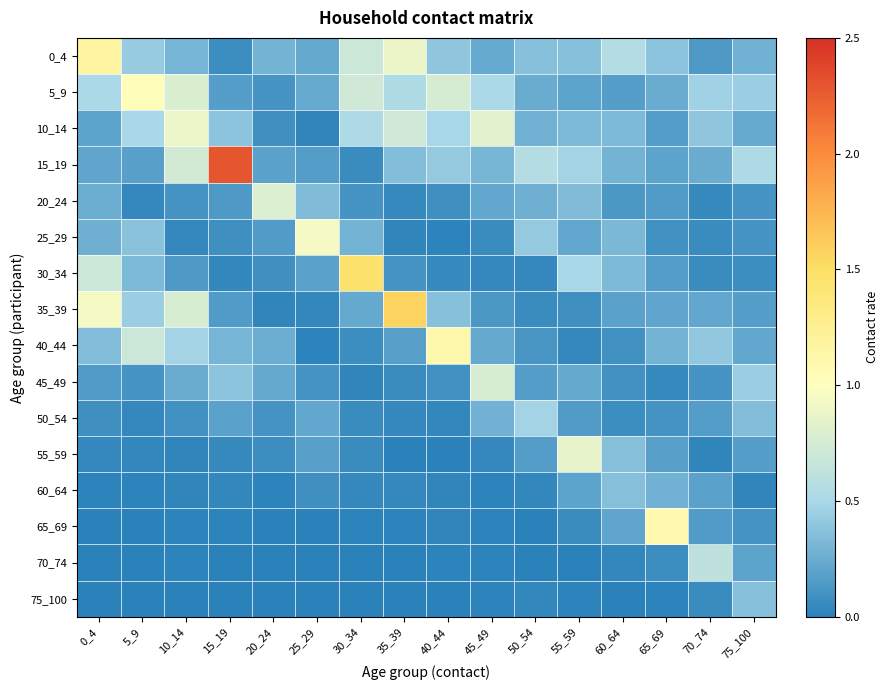

Reading right to left, list all the values displayed in this chart.

0_4: 75_100=0.3	70_74=0.1	65_69=0.4	60_64=0.6	55_59=0.4	50_54=0.4	45_49=0.2	40_44=0.4	35_39=0.9	30_34=0.7	25_29=0.2	20_24=0.3	15_19=0.1	10_14=0.3	5_9=0.4	0_4=1.2
5_9: 75_100=0.4	70_74=0.5	65_69=0.3	60_64=0.2	55_59=0.2	50_54=0.3	45_49=0.5	40_44=0.8	35_39=0.5	30_34=0.7	25_29=0.2	20_24=0.1	15_19=0.2	10_14=0.8	5_9=1.0	0_4=0.5
10_14: 75_100=0.2	70_74=0.4	65_69=0.2	60_64=0.3	55_59=0.3	50_54=0.3	45_49=0.8	40_44=0.5	35_39=0.7	30_34=0.5	25_29=0.0	20_24=0.1	15_19=0.4	10_14=0.9	5_9=0.5	0_4=0.2
15_19: 75_100=0.5	70_74=0.2	65_69=0.2	60_64=0.3	55_59=0.5	50_54=0.6	45_49=0.3	40_44=0.4	35_39=0.3	30_34=0.1	25_29=0.2	20_24=0.2	15_19=2.3	10_14=0.7	5_9=0.2	0_4=0.2
20_24: 75_100=0.1	70_74=0.1	65_69=0.1	60_64=0.1	55_59=0.3	50_54=0.3	45_49=0.2	40_44=0.1	35_39=0.1	30_34=0.1	25_29=0.3	20_24=0.8	15_19=0.1	10_14=0.1	5_9=0.0	0_4=0.3
25_29: 75_100=0.1	70_74=0.1	65_69=0.1	60_64=0.3	55_59=0.2	50_54=0.4	45_49=0.1	40_44=0.0	35_39=0.0	30_34=0.3	25_29=0.9	20_24=0.2	15_19=0.1	10_14=0.0	5_9=0.4	0_4=0.3
30_34: 75_100=0.1	70_74=0.1	65_69=0.2	60_64=0.3	55_59=0.5	50_54=0.0	45_49=0.0	40_44=0.1	35_39=0.1	30_34=1.5	25_29=0.2	20_24=0.1	15_19=0.0	10_14=0.1	5_9=0.3	0_4=0.7
35_39: 75_100=0.2	70_74=0.2	65_69=0.2	60_64=0.2	55_59=0.1	50_54=0.1	45_49=0.1	40_44=0.4	35_39=1.6	30_34=0.2	25_29=0.0	20_24=0.0	15_19=0.2	10_14=0.8	5_9=0.4	0_4=0.9
40_44: 75_100=0.2	70_74=0.4	65_69=0.3	60_64=0.1	55_59=0.0	50_54=0.1	45_49=0.2	40_44=1.1	35_39=0.2	30_34=0.1	25_29=0.0	20_24=0.3	15_19=0.3	10_14=0.5	5_9=0.7	0_4=0.4
45_49: 75_100=0.4	70_74=0.1	65_69=0.0	60_64=0.1	55_59=0.2	50_54=0.2	45_49=0.8	40_44=0.1	35_39=0.1	30_34=0.0	25_29=0.1	20_24=0.2	15_19=0.4	10_14=0.3	5_9=0.1	0_4=0.1
50_54: 75_100=0.3	70_74=0.2	65_69=0.1	60_64=0.1	55_59=0.2	50_54=0.5	45_49=0.3	40_44=0.0	35_39=0.0	30_34=0.1	25_29=0.2	20_24=0.1	15_19=0.2	10_14=0.1	5_9=0.0	0_4=0.1
55_59: 75_100=0.2	70_74=0.0	65_69=0.2	60_64=0.4	55_59=0.9	50_54=0.2	45_49=0.0	40_44=0.0	35_39=0.0	30_34=0.1	25_29=0.2	20_24=0.1	15_19=0.0	10_14=0.0	5_9=0.0	0_4=0.0
60_64: 75_100=0.0	70_74=0.2	65_69=0.3	60_64=0.4	55_59=0.2	50_54=0.0	45_49=0.0	40_44=0.0	35_39=0.0	30_34=0.0	25_29=0.1	20_24=0.0	15_19=0.0	10_14=0.0	5_9=0.0	0_4=0.0
65_69: 75_100=0.1	70_74=0.2	65_69=1.1	60_64=0.2	55_59=0.1	50_54=0.0	45_49=0.0	40_44=0.0	35_39=0.0	30_34=0.0	25_29=0.0	20_24=0.0	15_19=0.0	10_14=0.0	5_9=0.0	0_4=0.0
70_74: 75_100=0.2	70_74=0.6	65_69=0.1	60_64=0.0	55_59=0.0	50_54=0.0	45_49=0.0	40_44=0.0	35_39=0.0	30_34=0.0	25_29=0.0	20_24=0.0	15_19=0.0	10_14=0.0	5_9=0.0	0_4=0.0
75_100: 75_100=0.4	70_74=0.1	65_69=0.0	60_64=0.0	55_59=0.0	50_54=0.0	45_49=0.0	40_44=0.0	35_39=0.0	30_34=0.0	25_29=0.0	20_24=0.0	15_19=0.0	10_14=0.0	5_9=0.0	0_4=0.0